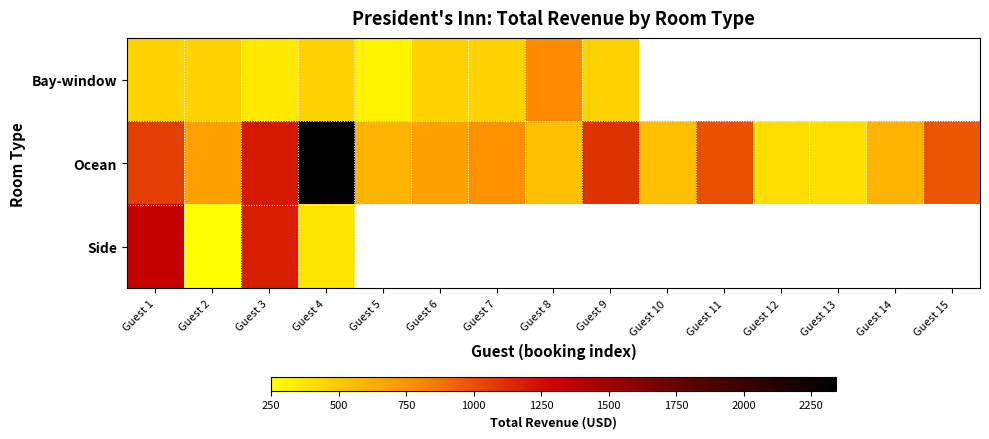

What is the total value across all series at Guest 1?

2835.0